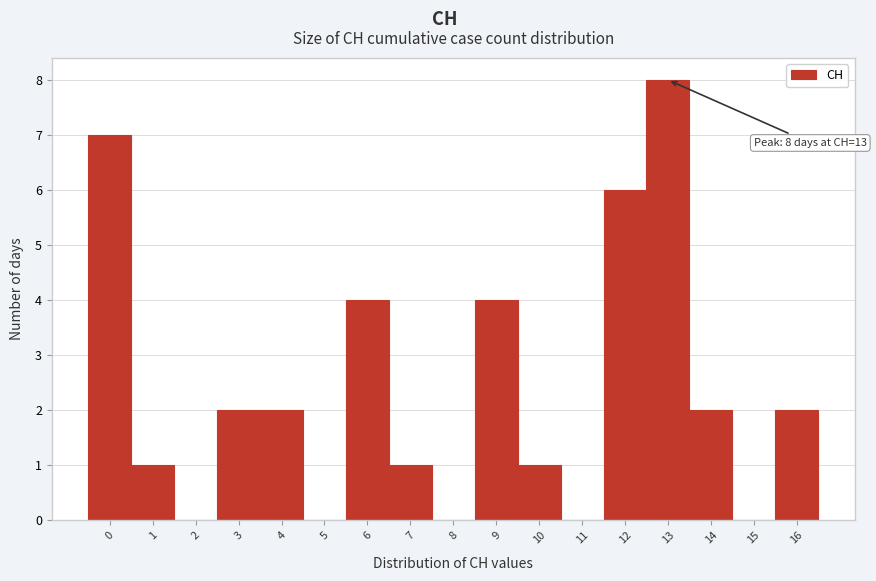

Reading right to left, list all the values displayed in this chart.

16=2	15=0	14=2	13=8	12=6	11=0	10=1	9=4	8=0	7=1	6=4	5=0	4=2	3=2	2=0	1=1	0=7